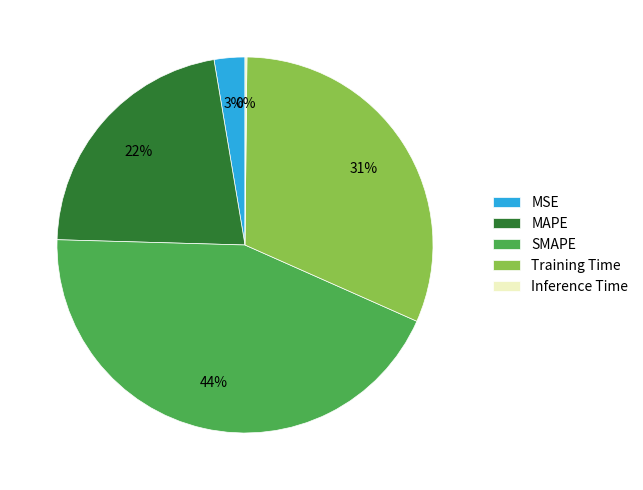

What is the largest slice in the pie chart?

SMAPE